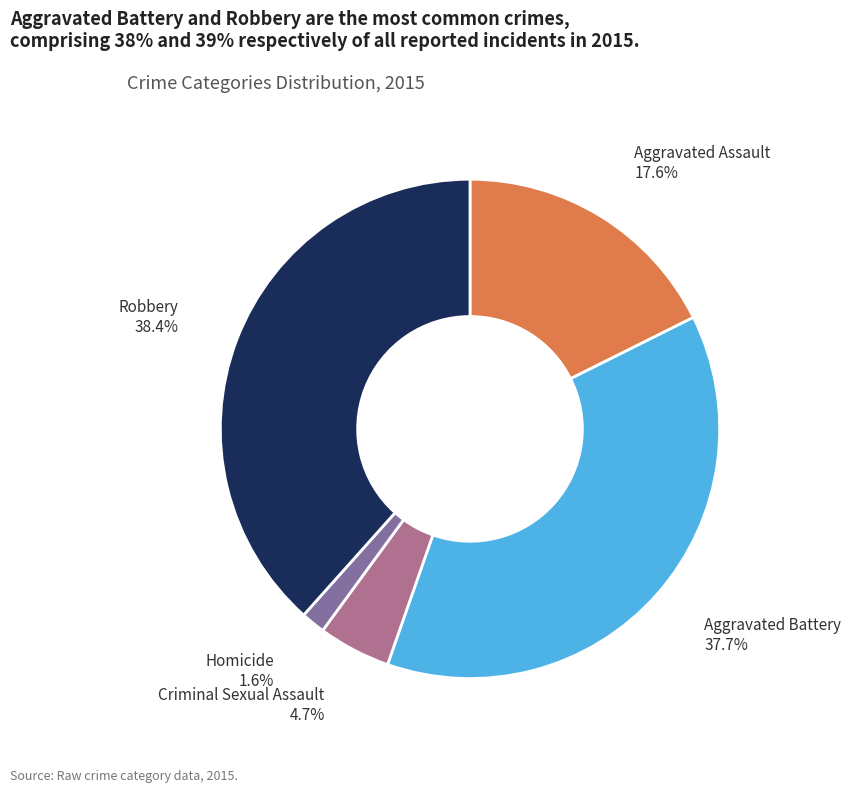

Which category has the smallest portion of the pie?

Homicide